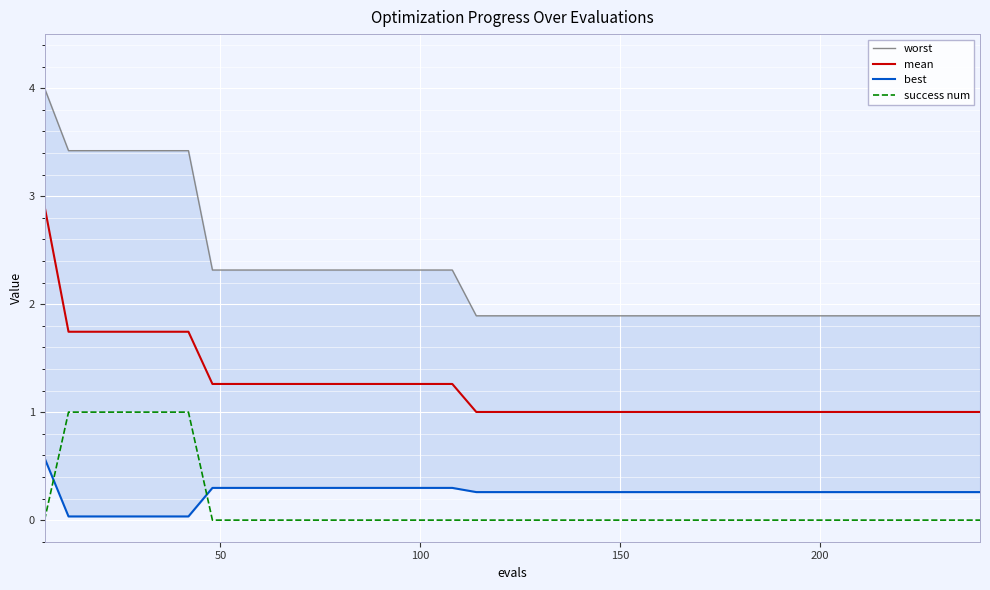

What are all the series names shown in the legend?

worst, mean, best, success num